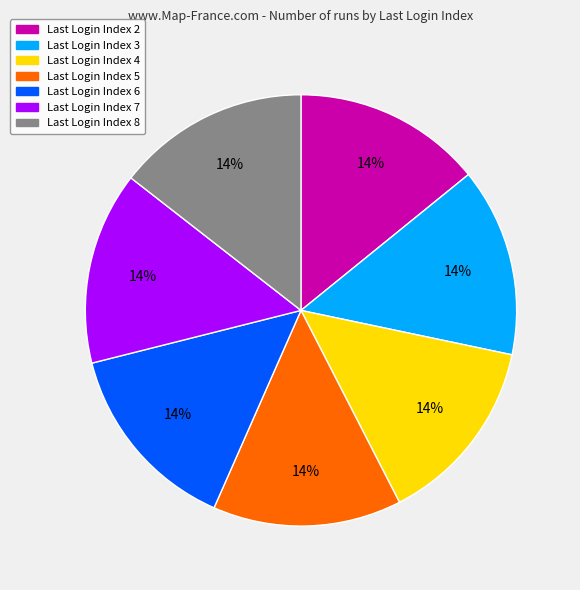

Does any single category account for the majority?

No